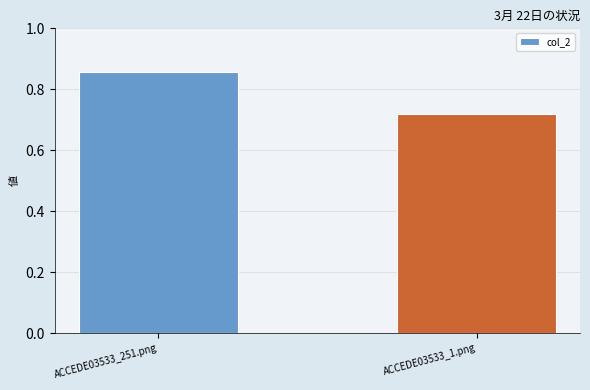

What is the sum of the values at ACCEDE03533_1.png and ACCEDE03533_251.png?

1.6